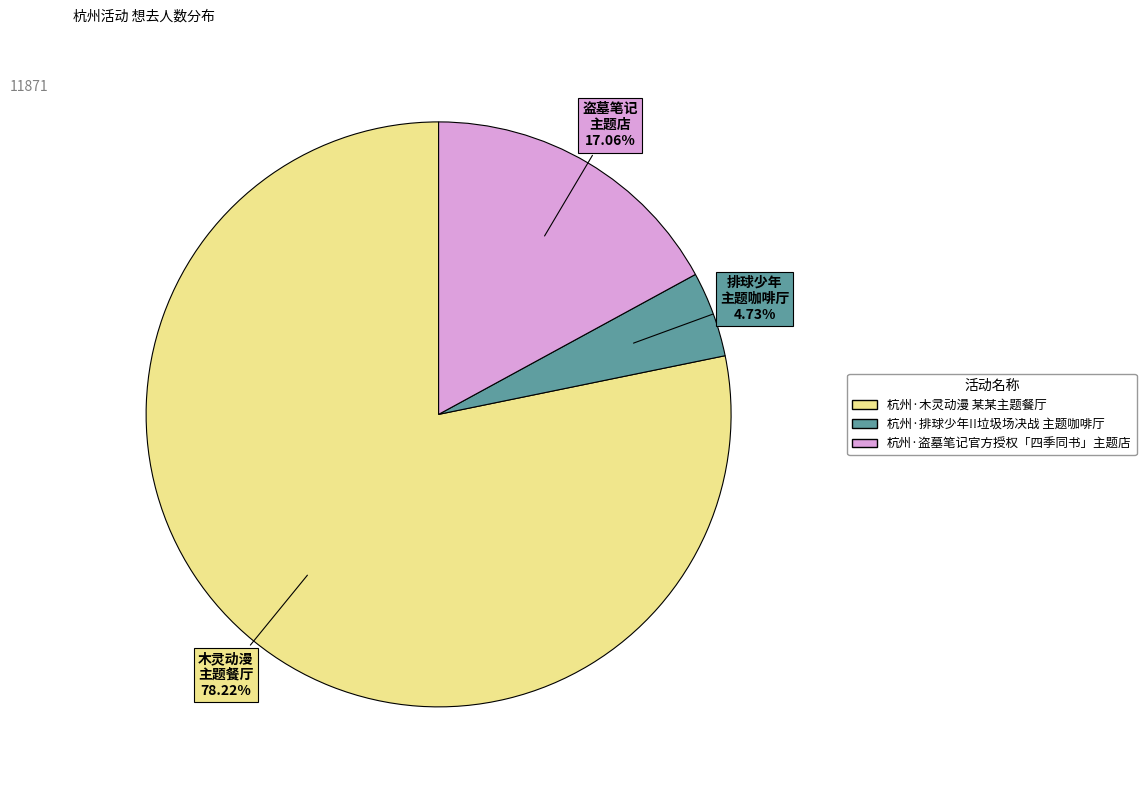

Rank the categories by value from lowest to highest.

杭州·排球少年!!垃圾场决战 主题咖啡厅, 杭州·盗墓笔记官方授权「四季同书」主题店, 杭州·木灵动漫 某某主题餐厅